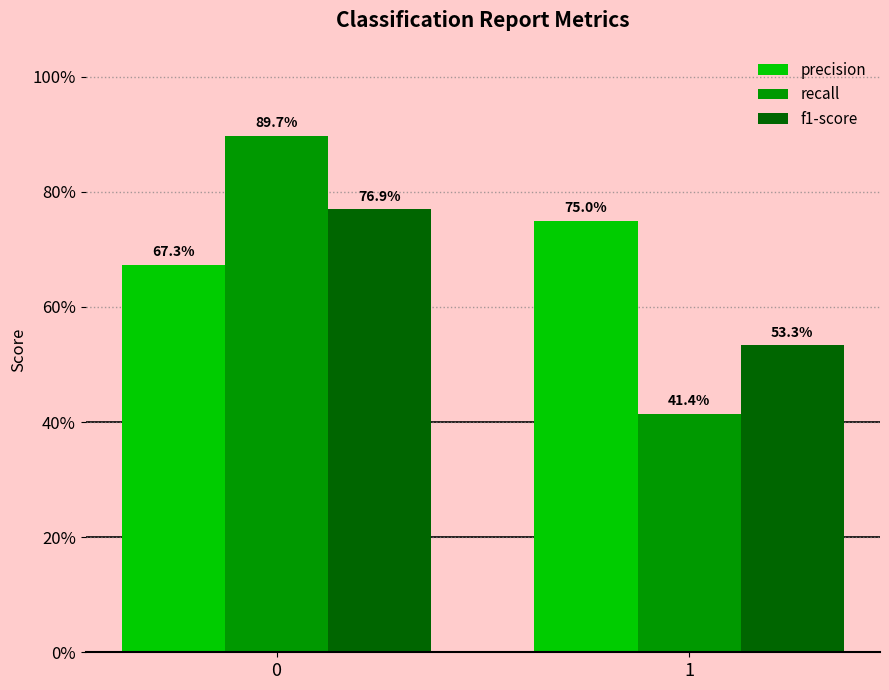

What is the spread (max minus min) of values at 0?

0.2